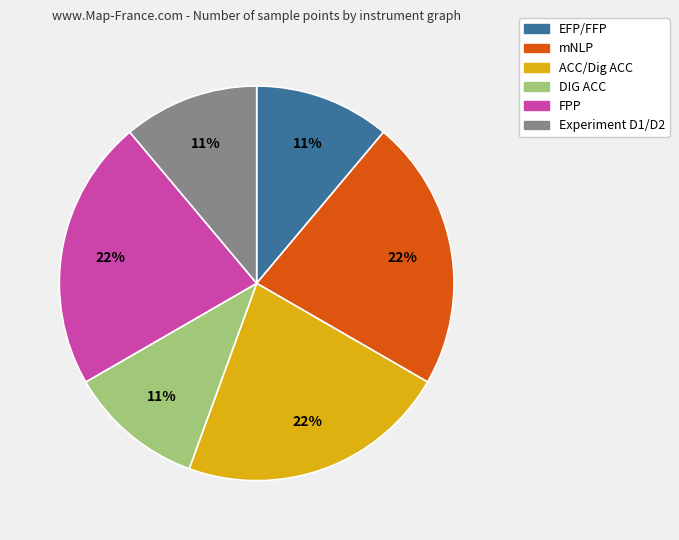

Combined, do ACC/Dig ACC and Experiment D1/D2 account for over 50%?

No